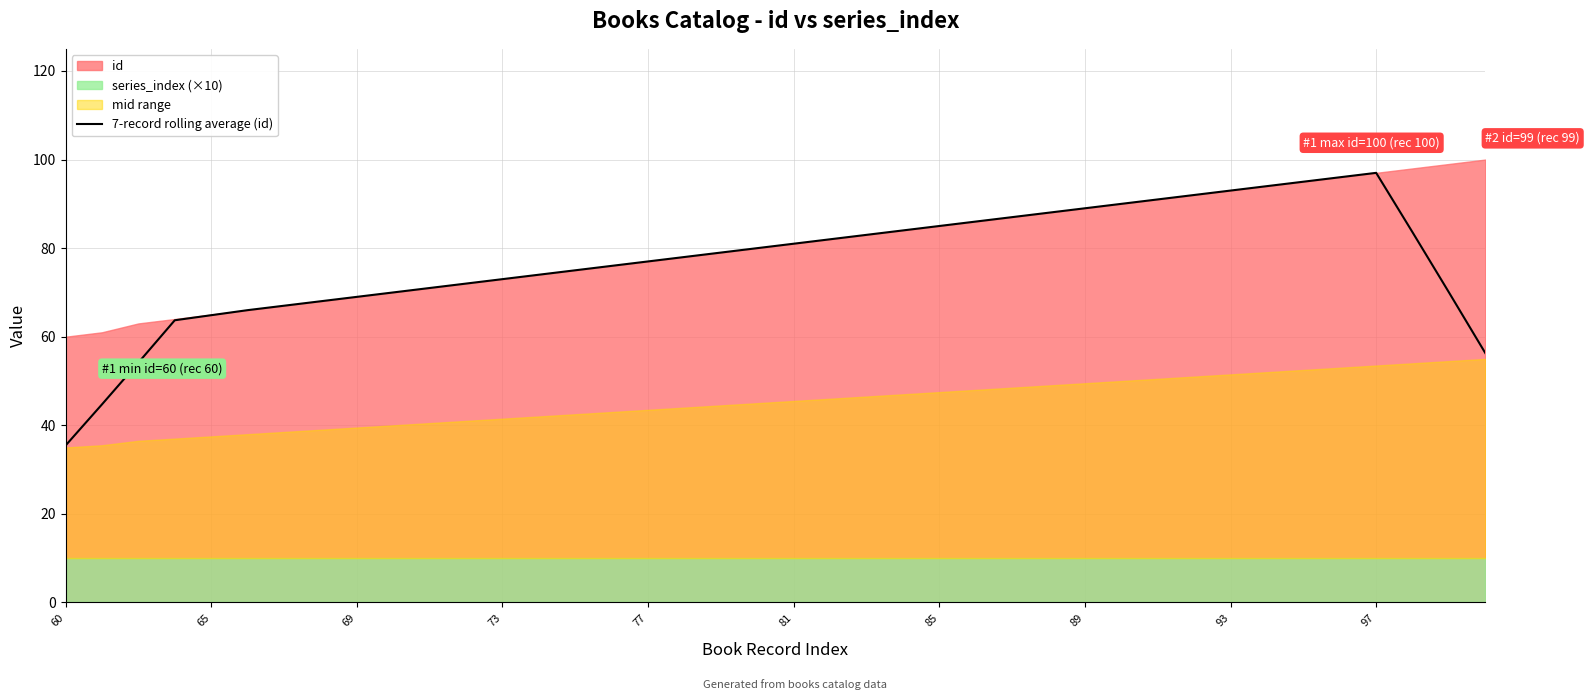

True or false: 7-record rolling average (id) has a value of 115.5 at 69.

False